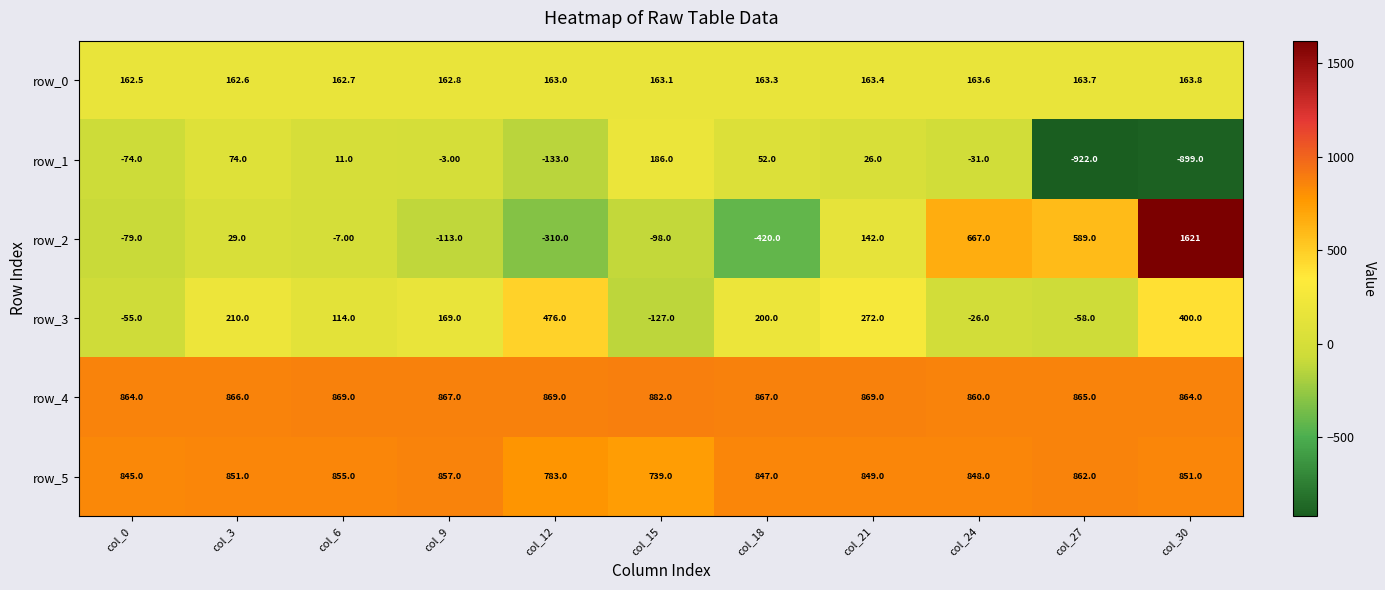

Reading left to right, transcribe all the data shown in this chart.

row_0: 162.5	162.6	162.7	162.8	163.0	163.1	163.3	163.4	163.6	163.7	163.8
row_1: -74.0	74.0	11.0	-3.0	-133.0	186.0	52.0	26.0	-31.0	-922.0	-899.0
row_2: -79.0	29.0	-7.0	-113.0	-310.0	-98.0	-420.0	142.0	667.0	589.0	1621.0
row_3: -55.0	210.0	114.0	169.0	476.0	-127.0	200.0	272.0	-26.0	-58.0	400.0
row_4: 864.0	866.0	869.0	867.0	869.0	882.0	867.0	869.0	860.0	865.0	864.0
row_5: 845.0	851.0	855.0	857.0	783.0	739.0	847.0	849.0	848.0	862.0	851.0